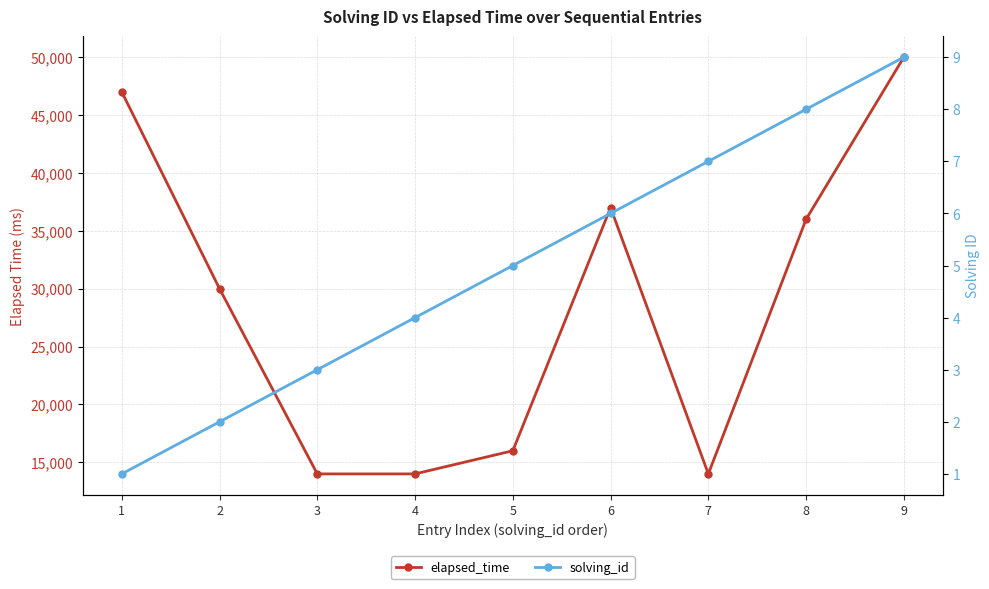

What is the spread (max minus min) of values at 8?

35992